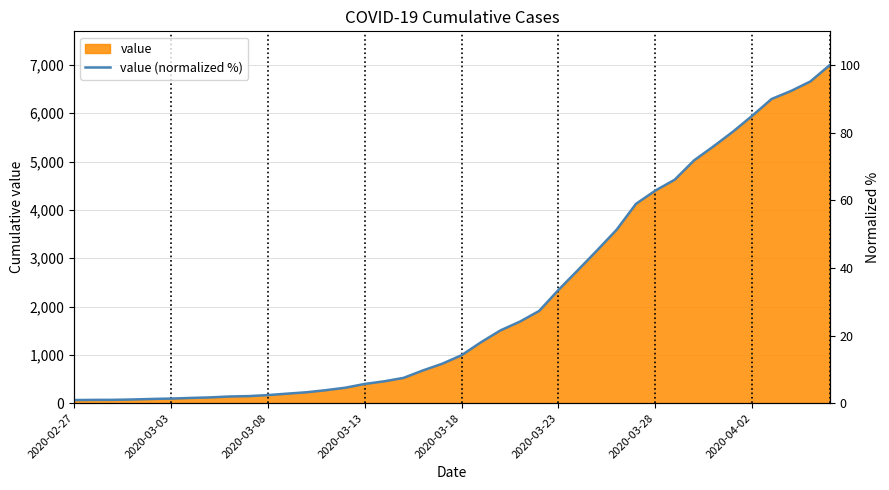

The chart shows a value of 9.7 at 18. True or false?

True